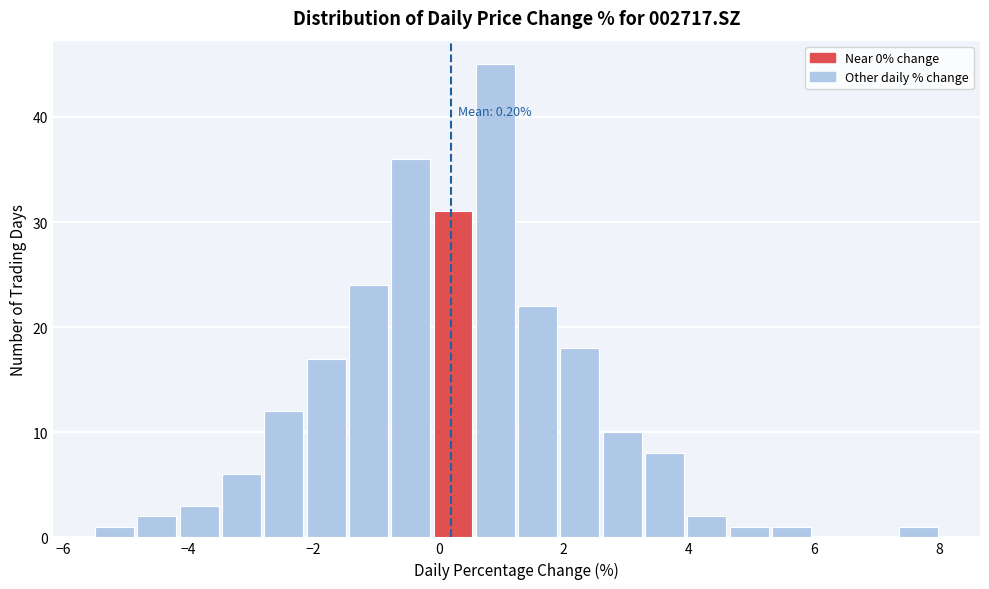

Read against the x-axis, roughly where is the centre of the tallest bar?

1.0